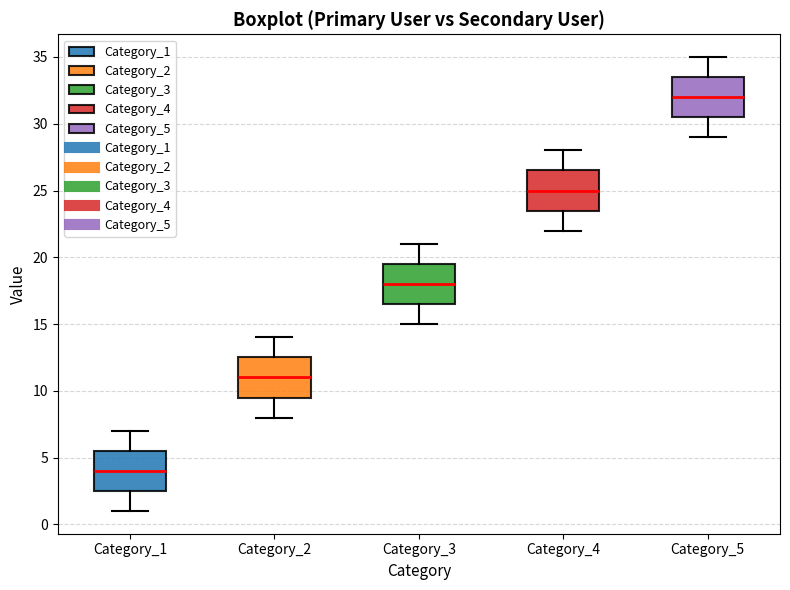

Which box has the lowest median line?

Category_1